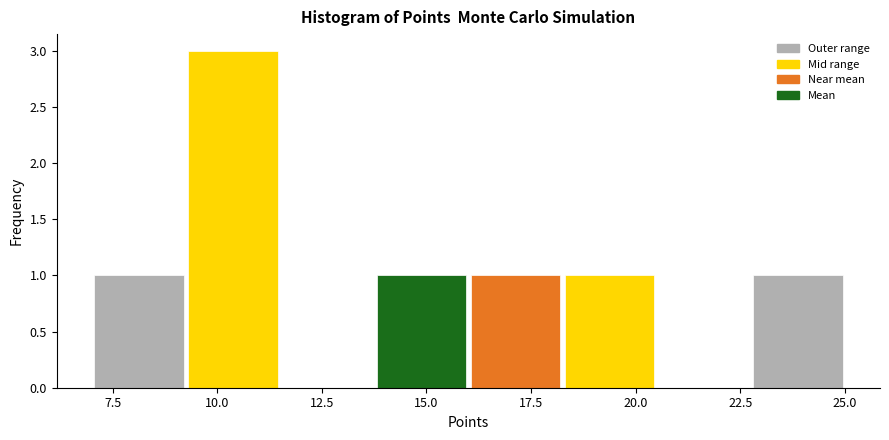

Reading left to right, transcribe this chart: for each bar, give the range it covers on the x-axis and its height. Neither the bar edges nor the heights are printed on the chart, so give them approximately, as read against the axes.

7.00 to 9.25: 1
9.25 to 11.50: 3
11.50 to 13.75: 0
13.75 to 16.00: 1
16.00 to 18.25: 1
18.25 to 20.50: 1
20.50 to 22.75: 0
22.75 to 25.00: 1